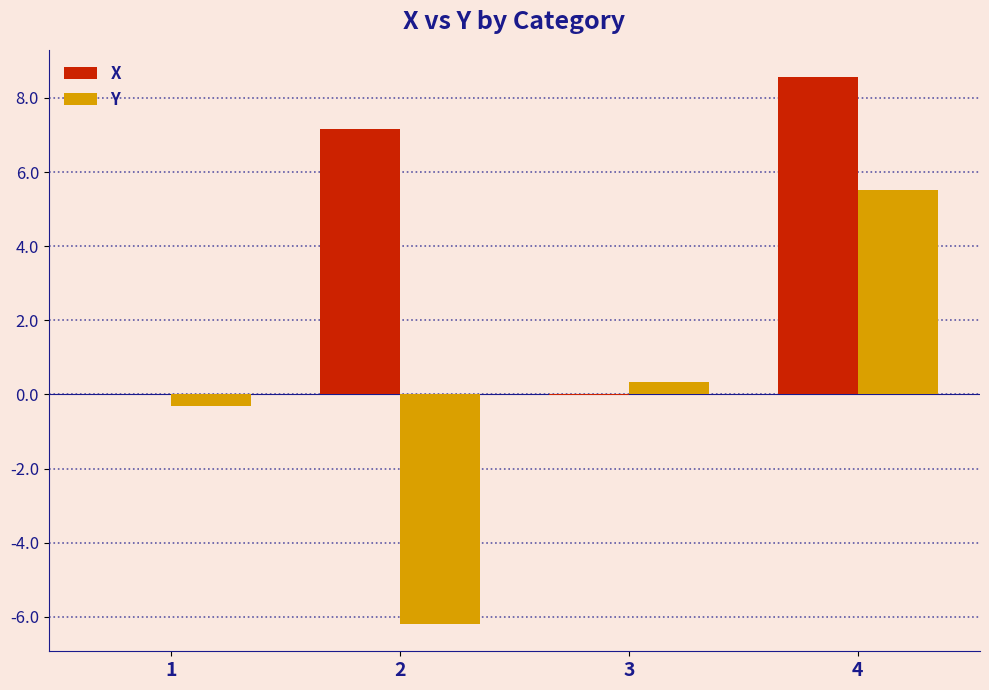

What is the sum of the X values at 4 and 2?

15.7